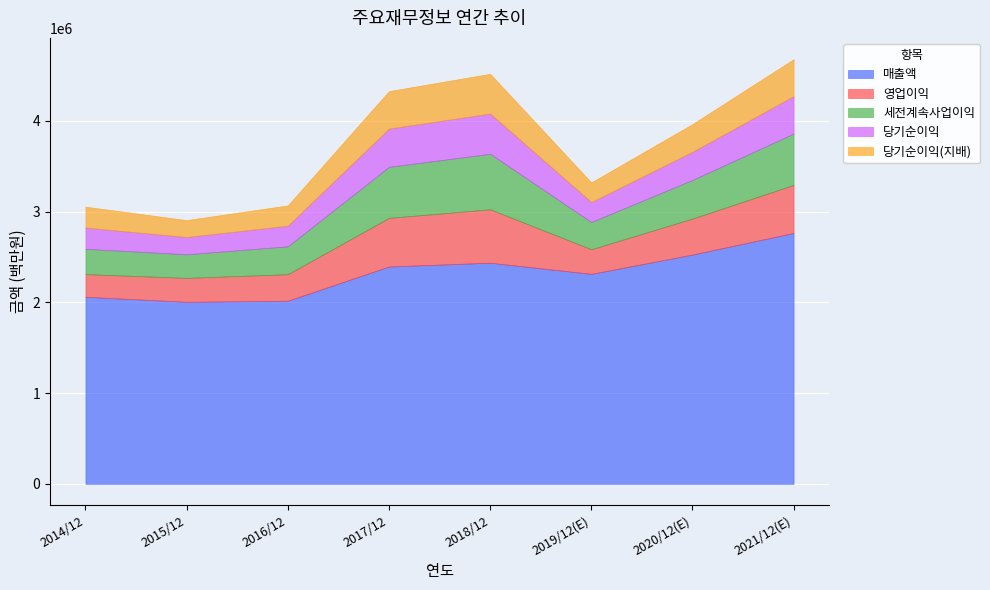

Reading left to right, extract all data points from this chart.

매출액: 2014/12=2062060	2015/12=2006535	2016/12=2018667	2017/12=2395754	2018/12=2437714	2019/12(E)=2314725	2020/12(E)=2527738	2021/12(E)=2765706
영업이익: 2014/12=250251	2015/12=264134	2016/12=292407	2017/12=536450	2018/12=588867	2019/12(E)=271526	2020/12(E)=396877	2021/12(E)=529840
세전계속사업이익: 2014/12=278750	2015/12=259610	2016/12=307137	2017/12=561960	2018/12=611600	2019/12(E)=300100	2020/12(E)=425472	2021/12(E)=565159
당기순이익: 2014/12=233944	2015/12=190601	2016/12=227261	2017/12=421867	2018/12=443449	2019/12(E)=219616	2020/12(E)=309790	2021/12(E)=413080
당기순이익(지배): 2014/12=230825	2015/12=186946	2016/12=224157	2017/12=413446	2018/12=438909	2019/12(E)=217026	2020/12(E)=306028	2021/12(E)=408159